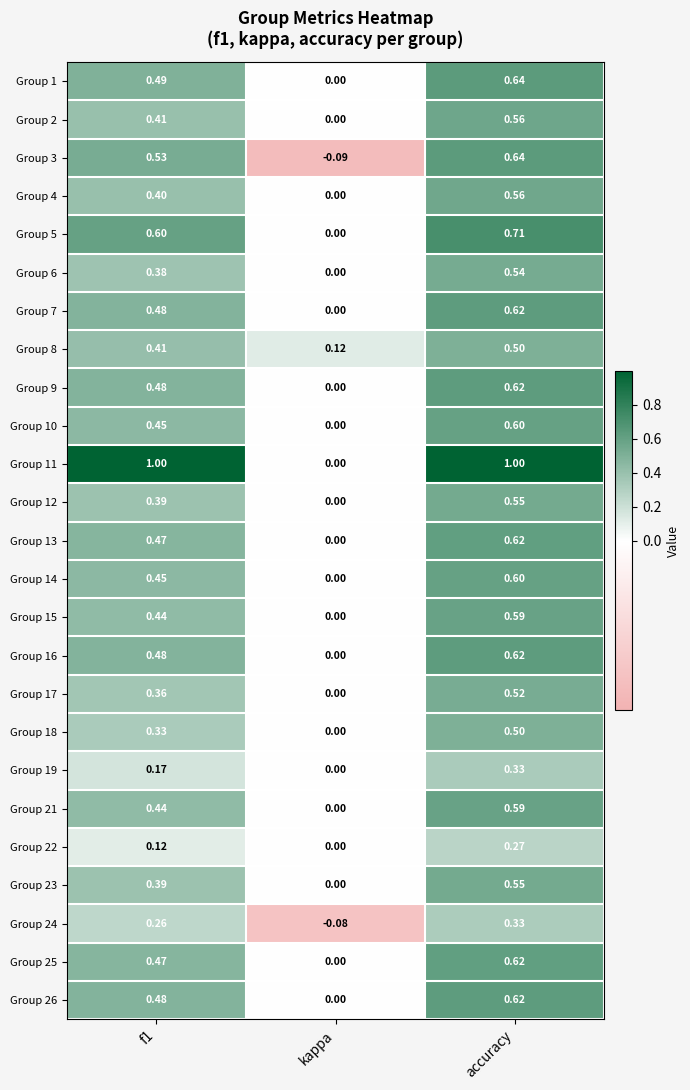

Which label corresponds to the smallest value in the chart?

kappa